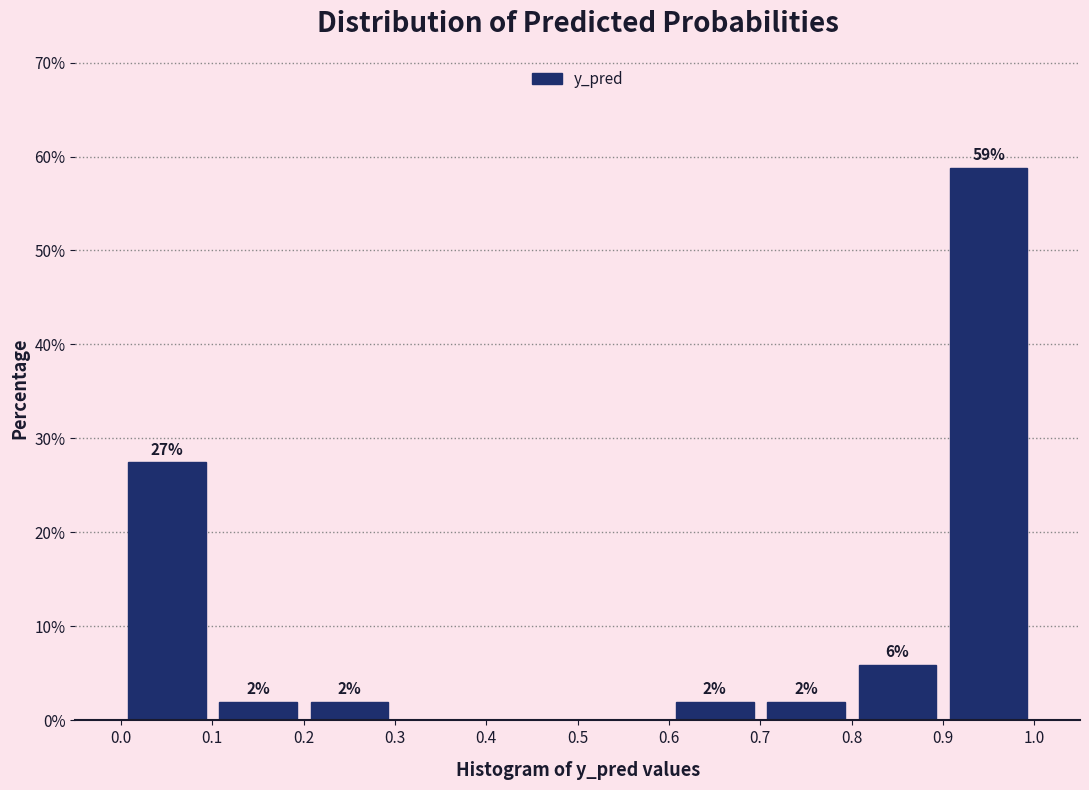

Which range on the x-axis has the tallest bar?

0.9 to 1.0